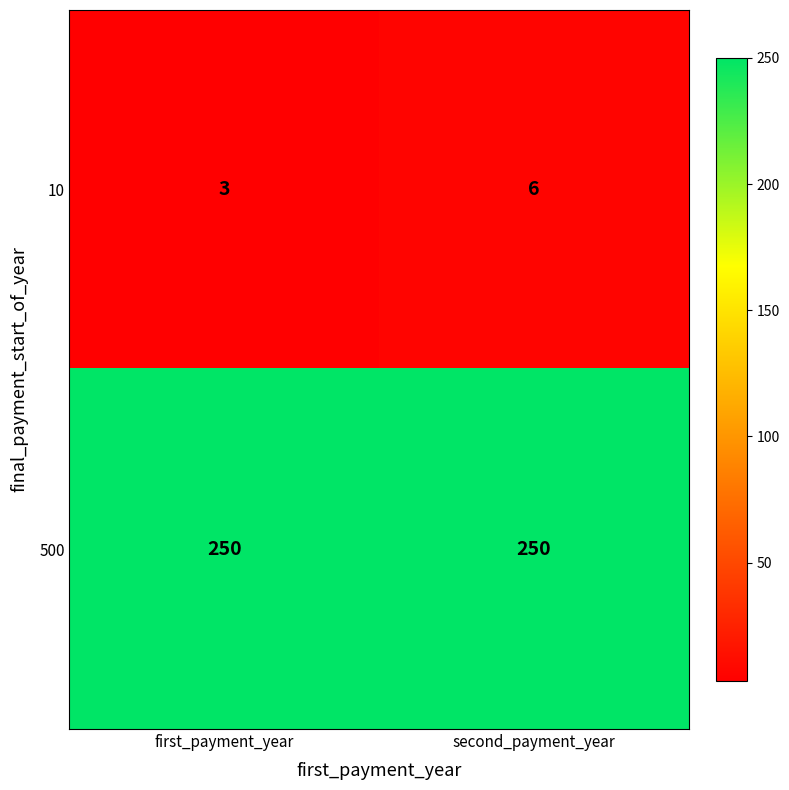

Rank the series by their average value, from lowest to highest.

10, 500